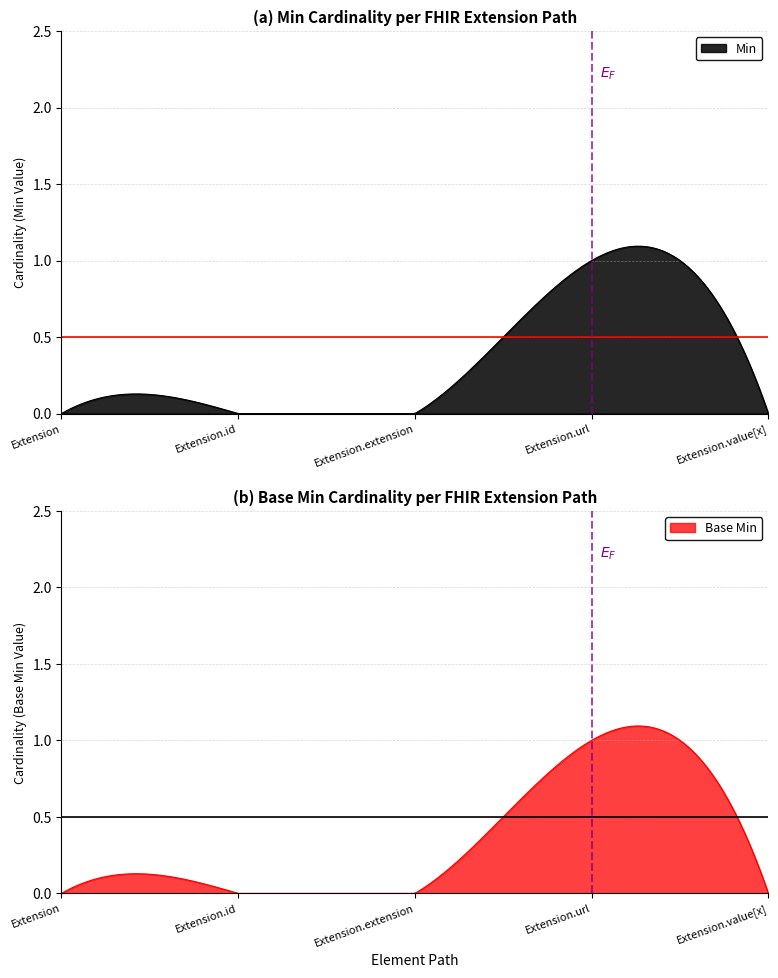

True or false: Base Min and Min intersect in this chart.

False